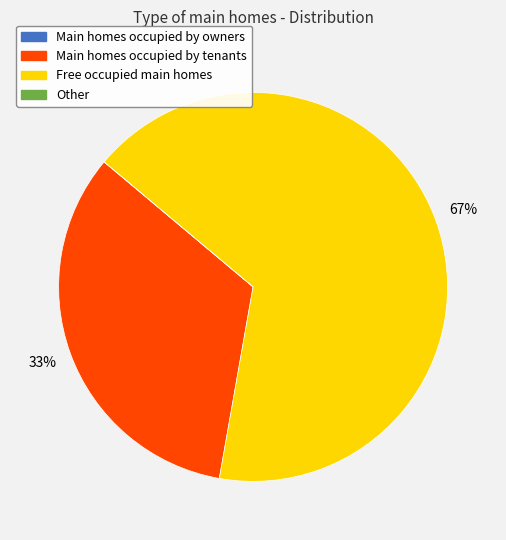

Is there a majority slice in this chart?

Yes